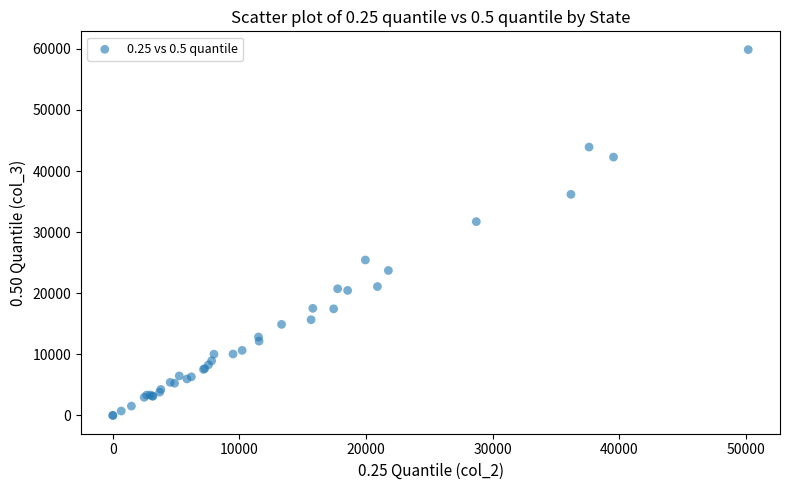

What Y value in the scatter plot is closest to 29932?

31719